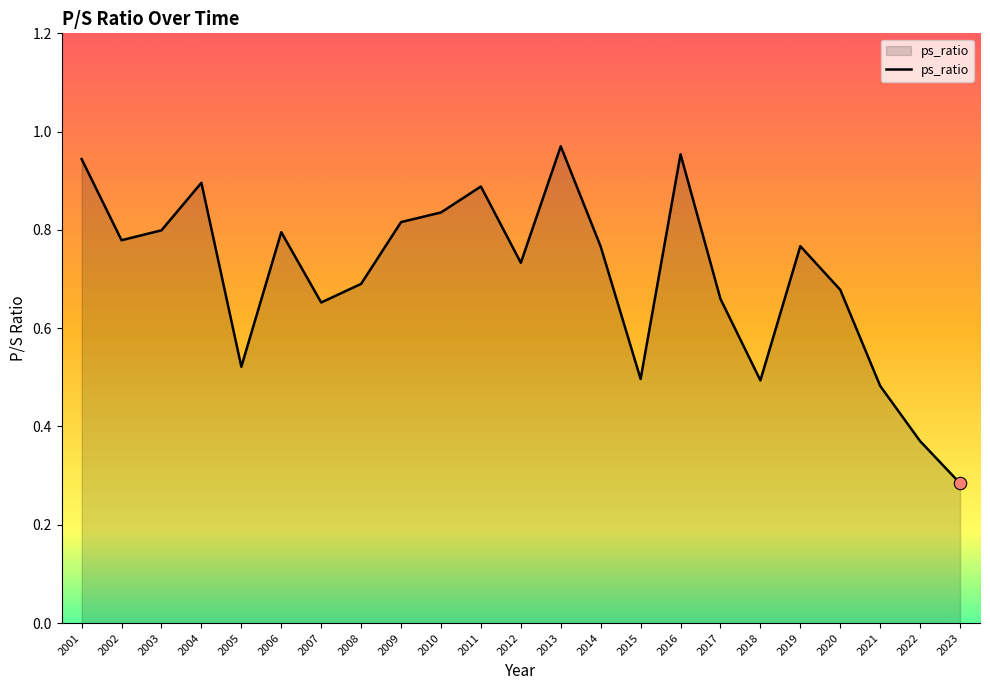

What is the change in value from 2009 to 2022?

-0.4